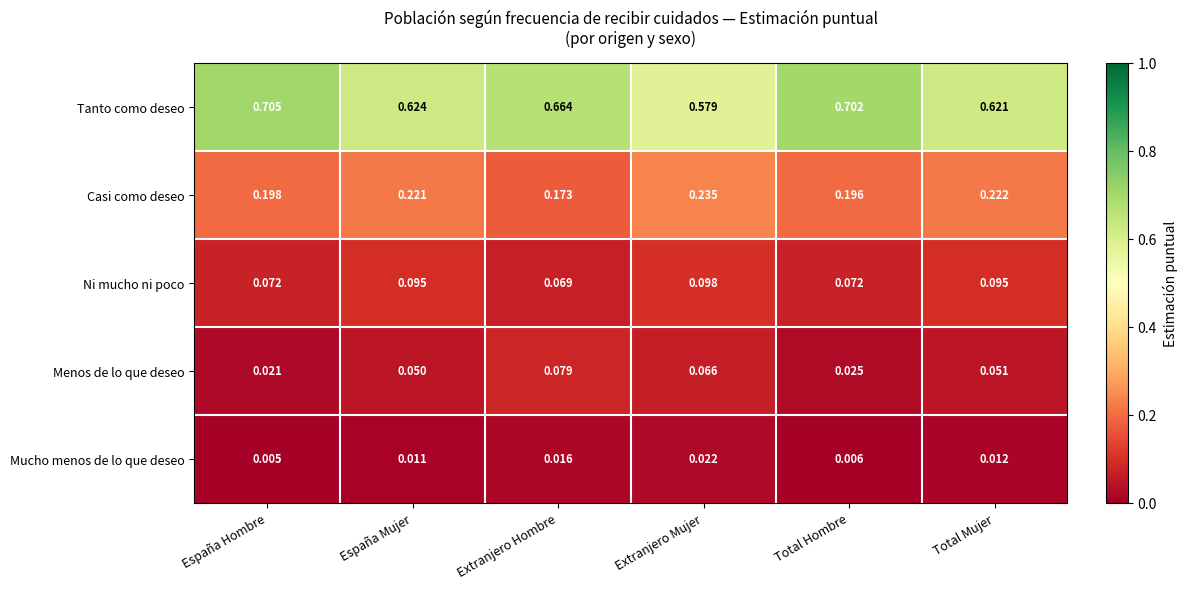

Which series has the widest spread of values?

Tanto como deseo